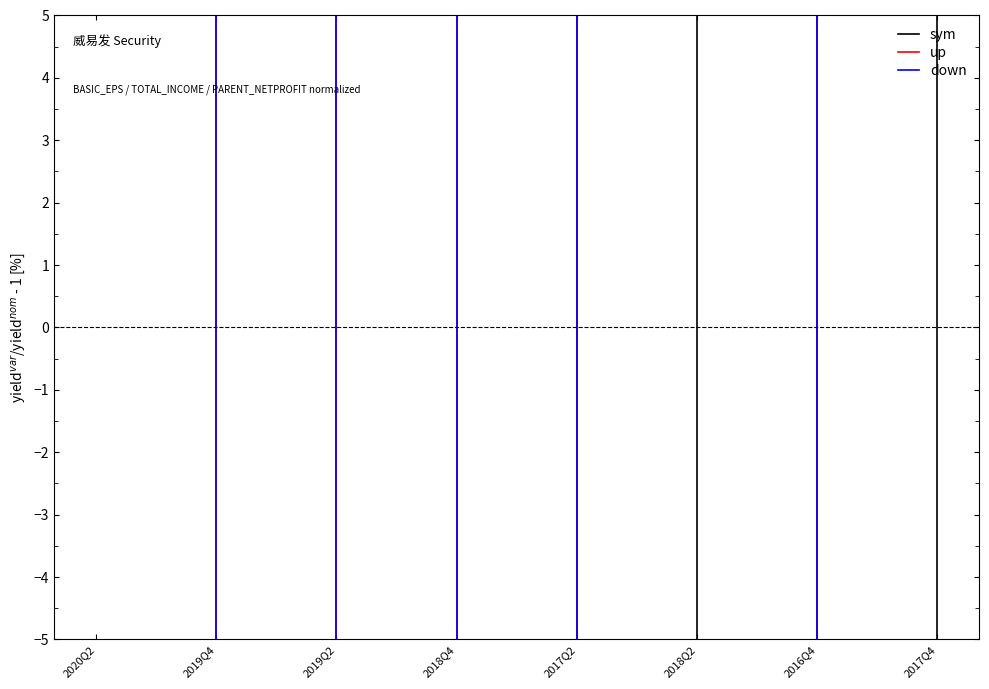

Where is the first local maximum for up?

2019Q4